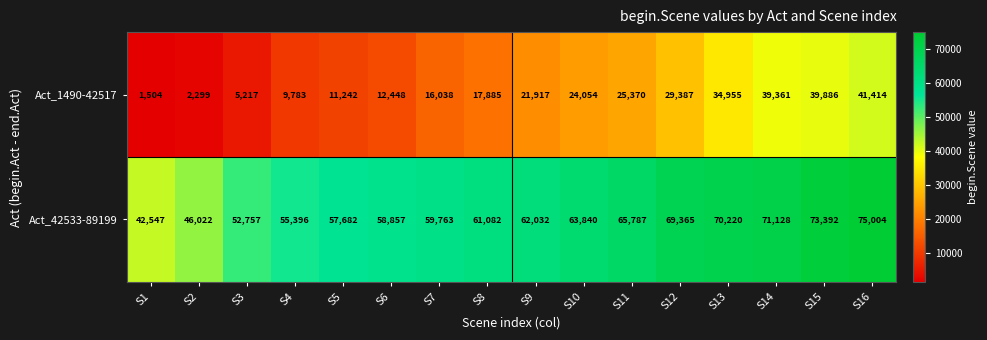

Which series changed the most between S1 and S13?

Act_1490-42517